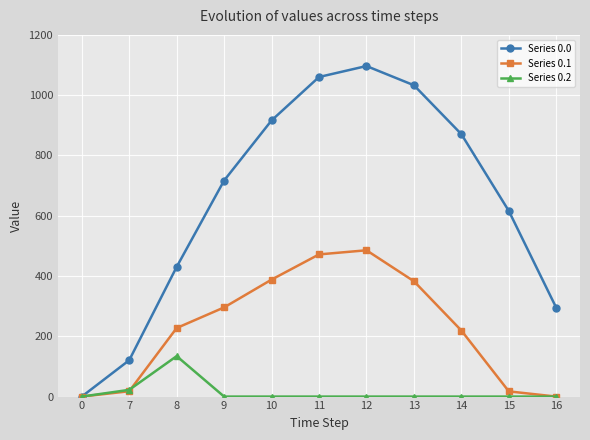

List the series in order of their peak value, highest first.

Series 0.0, Series 0.1, Series 0.2